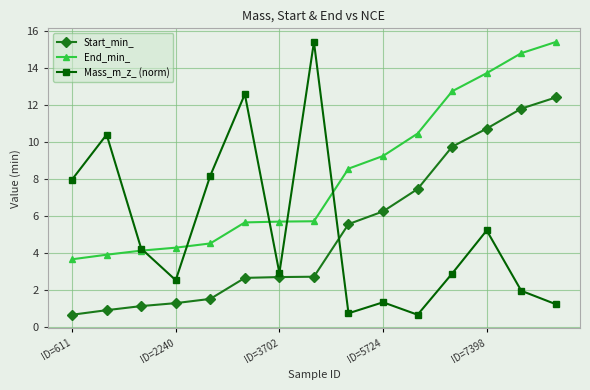

What is the value of the End_min_ point at the 9th from the left?

8.6